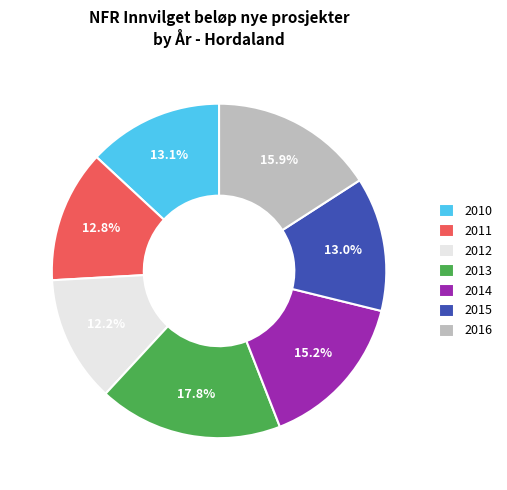

To the nearest percent, what portion does 2015 represent?

13%